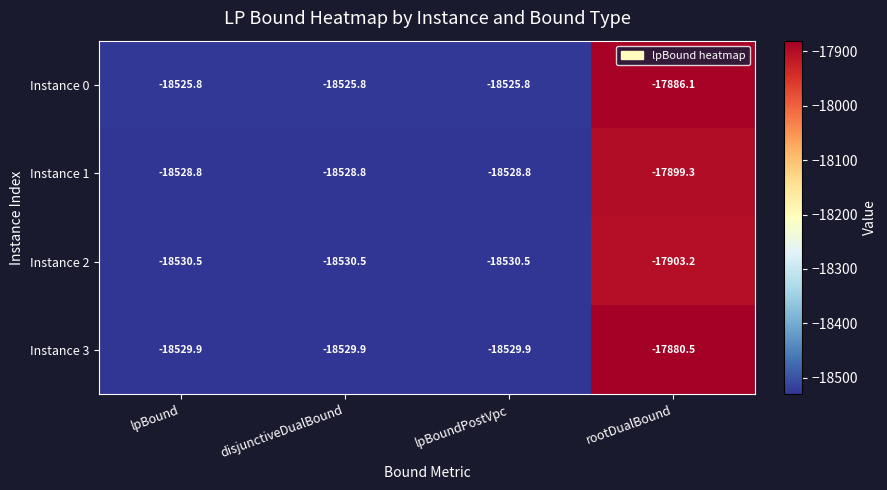

True or false: Instance 1 has a value of -18528.8 at lpBoundPostVpc.

True